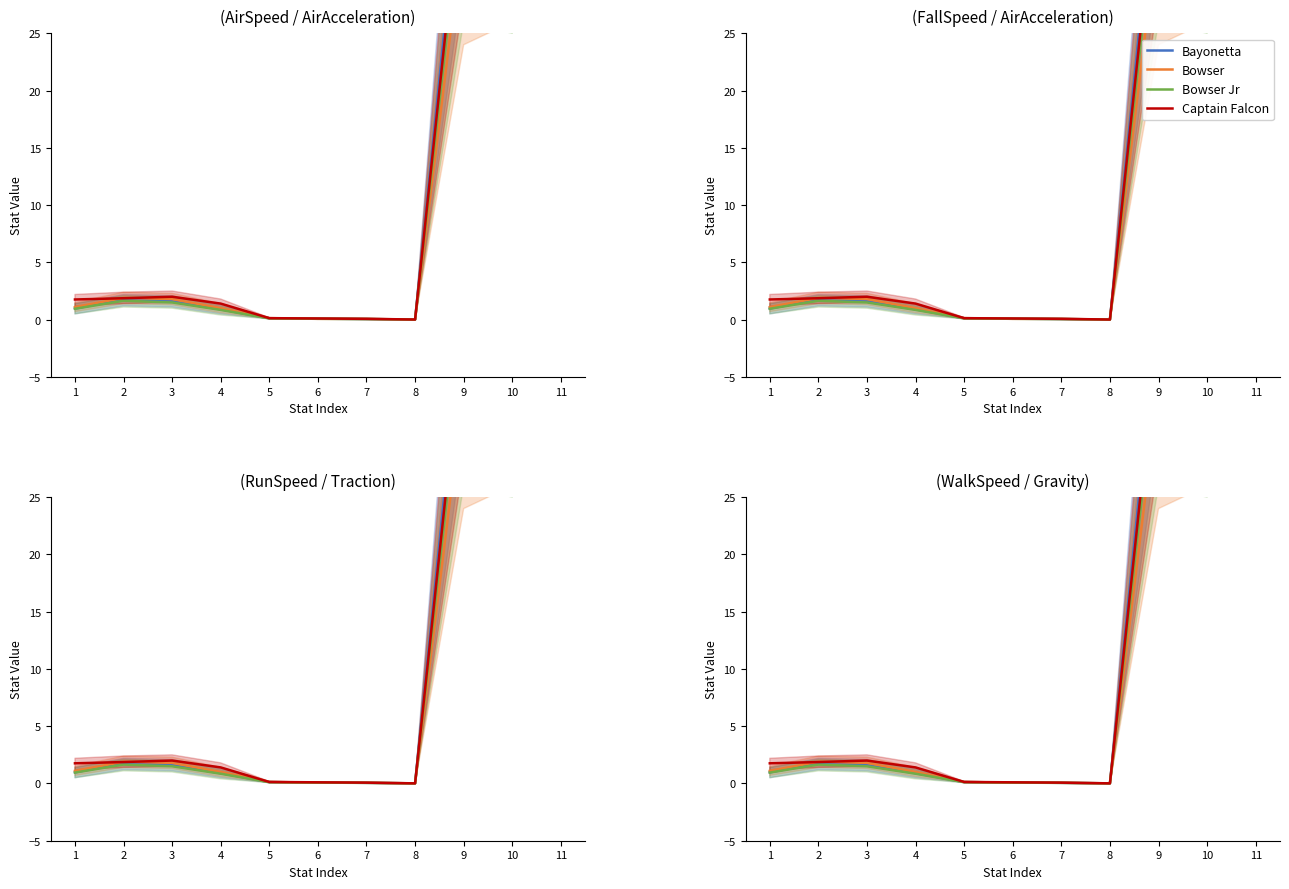

Reading left to right, extract all data points from this chart.

Bayonetta: 1=1.0	2=1.8	3=1.6	4=0.9	5=0.1	6=0.1	7=0.1	8=0.0	9=42.0	10=39.0	11=84.0
Bowser: 1=1.1	2=1.9	3=1.8	4=1.0	5=0.1	6=0.1	7=0.1	8=0.0	9=34.4	10=38.0	11=118.0
Bowser Jr: 1=0.9	2=1.6	3=1.5	4=0.8	5=0.1	6=0.1	7=0.1	8=0.0	9=38.0	10=37.0	11=98.0
Captain Falcon: 1=1.8	2=1.9	3=2.0	4=1.4	5=0.1	6=0.1	7=0.1	8=0.0	9=40.0	10=41.0	11=104.0